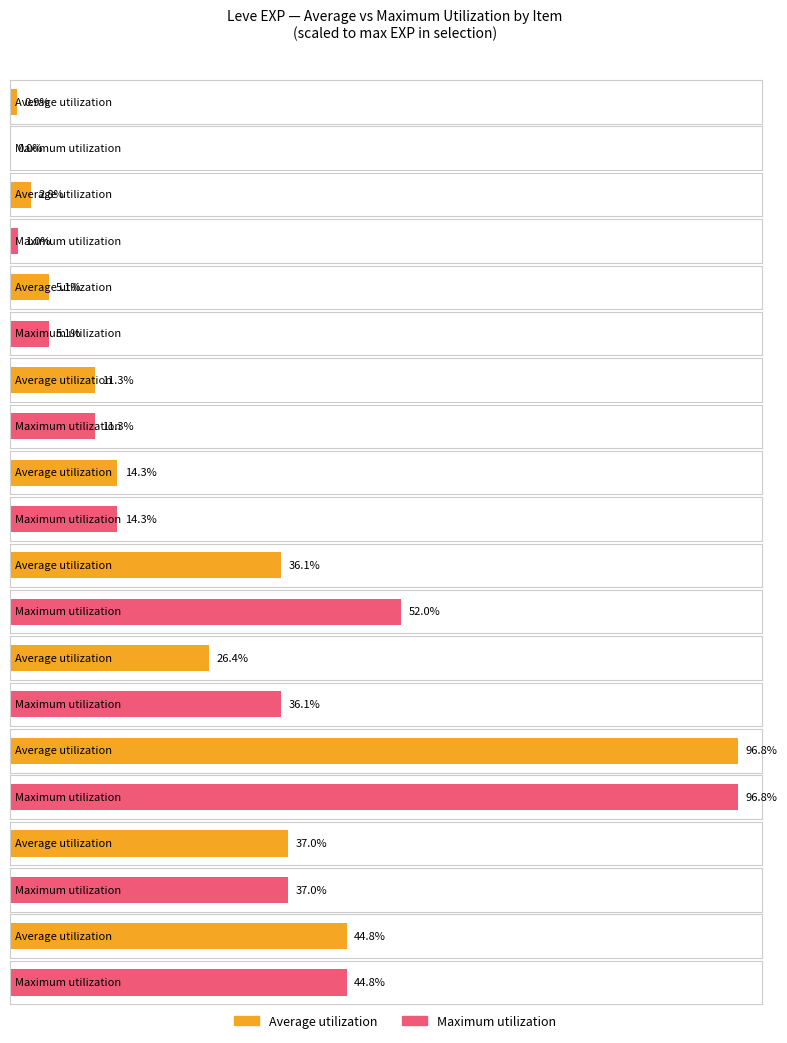

Which series has the largest total across all categories?

Maximum utilization